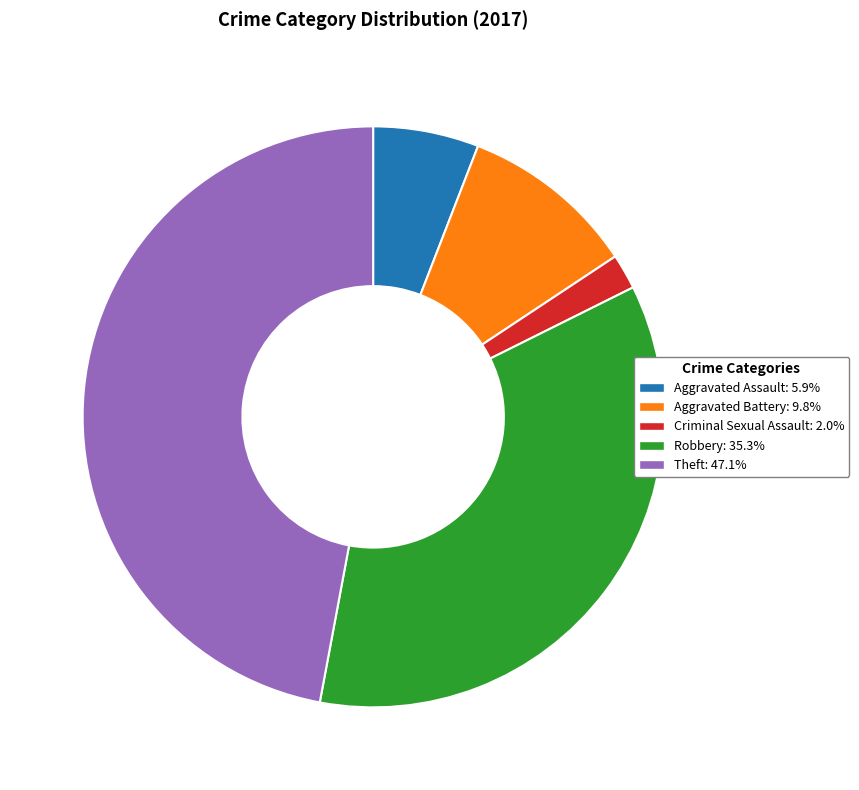

Which category has the smallest portion of the pie?

Criminal Sexual Assault